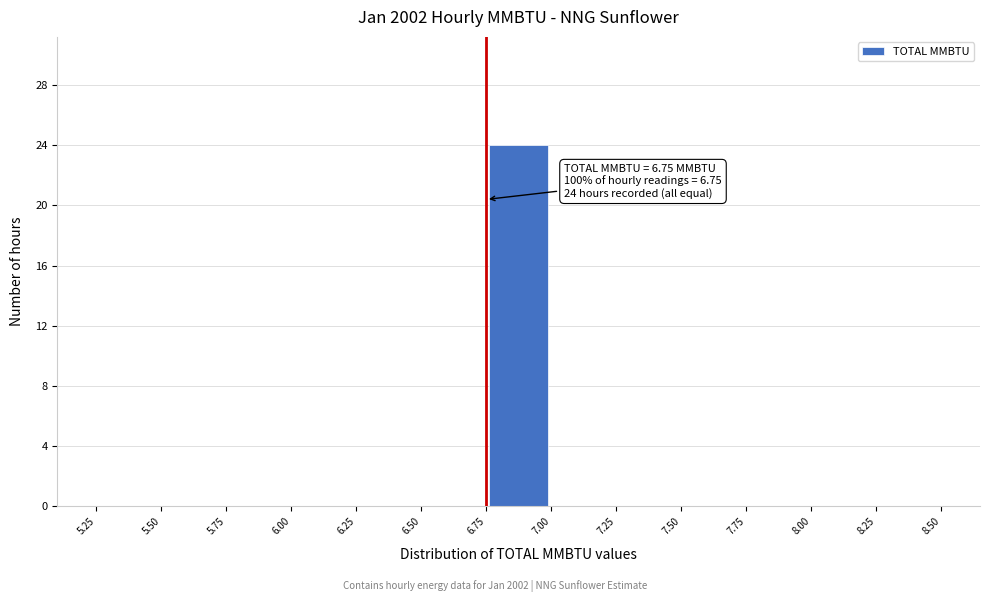

Which range on the x-axis has the tallest bar?

6.75 to 7.00